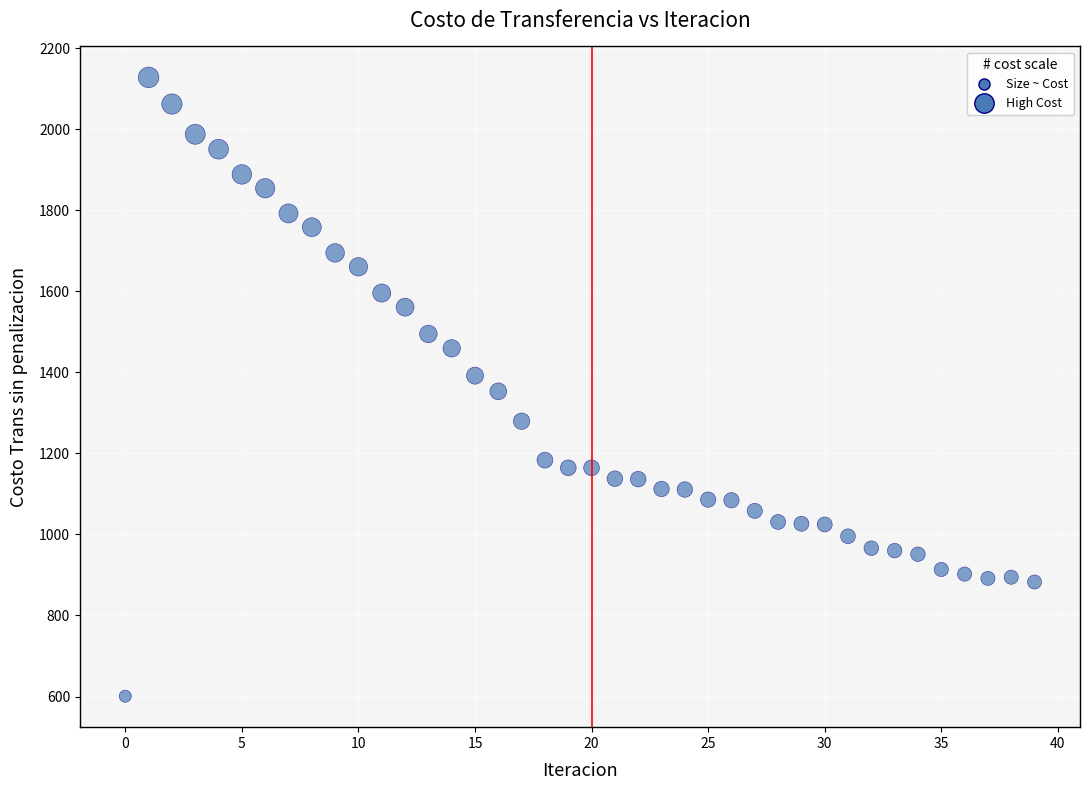

What is the range of Y values (max minus min)?

1527.3